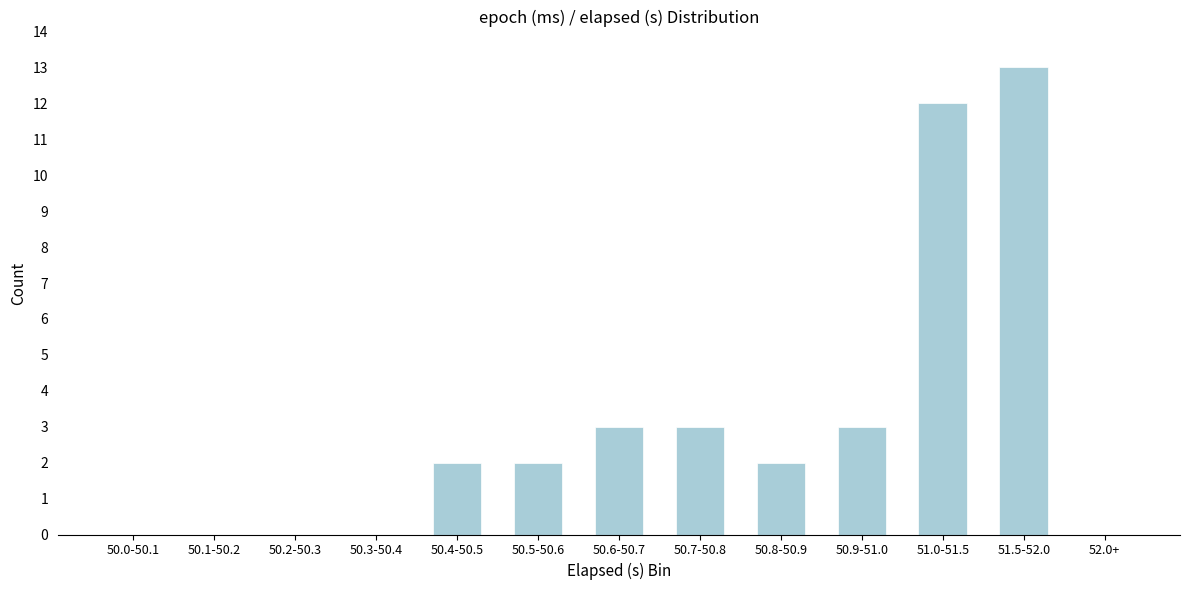

Reading left to right, list all the values displayed in this chart.

50.0-50.1=0	50.1-50.2=0	50.2-50.3=0	50.3-50.4=0	50.4-50.5=2	50.5-50.6=2	50.6-50.7=3	50.7-50.8=3	50.8-50.9=2	50.9-51.0=3	51.0-51.5=12	51.5-52.0=13	52.0+=0